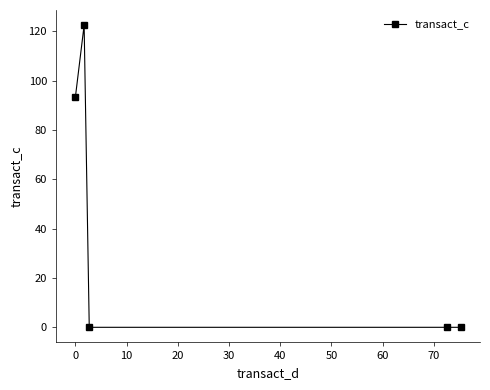

Reading left to right, list all the values displayed in this chart.

93.2	122.4	0.0	0.0	0.0